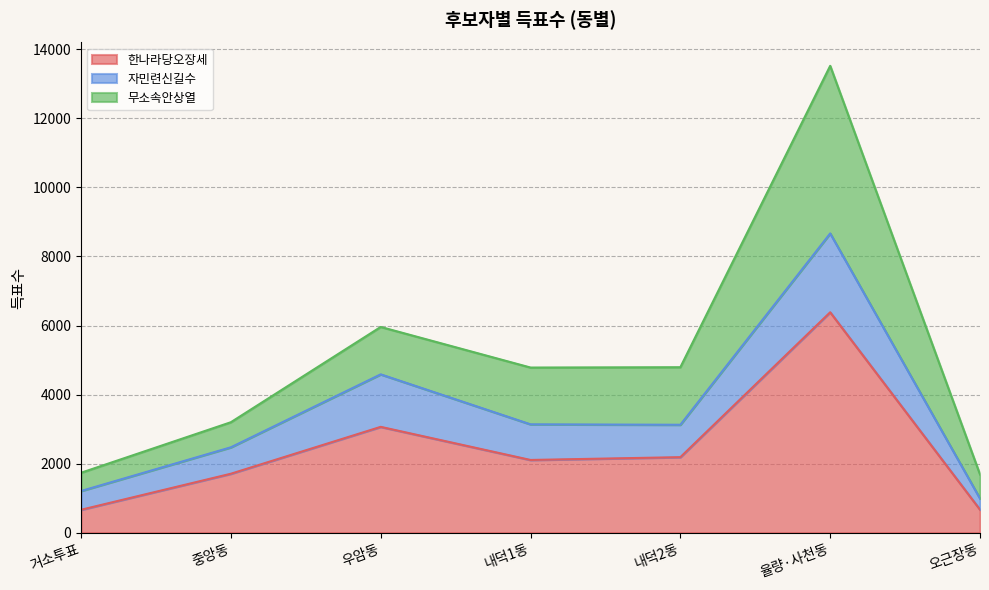

Where is the first local maximum for 한나라당오장세?

우암동